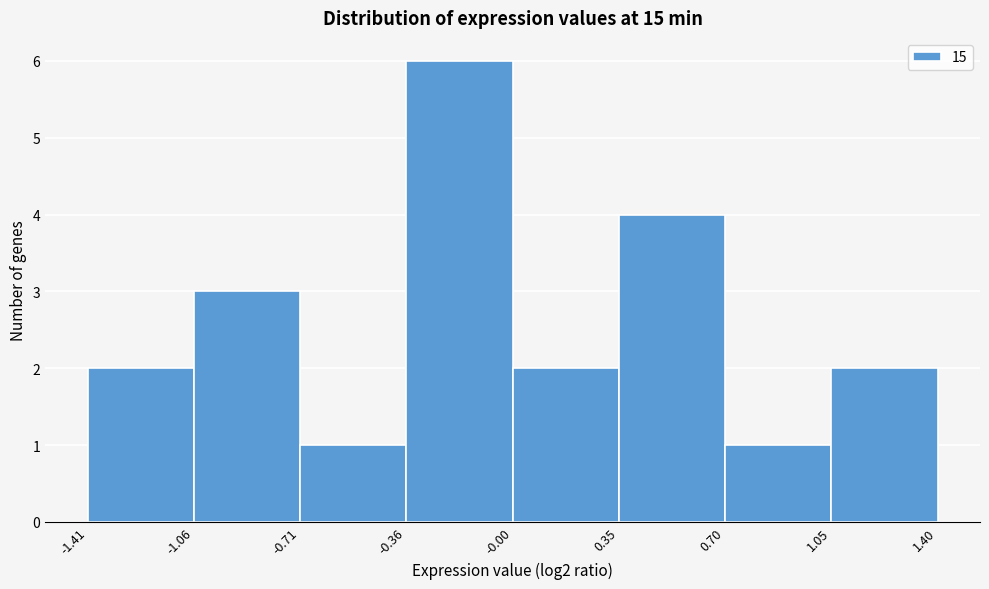

Over which range of the x-axis is the bar tallest?

-0.36 to -0.00